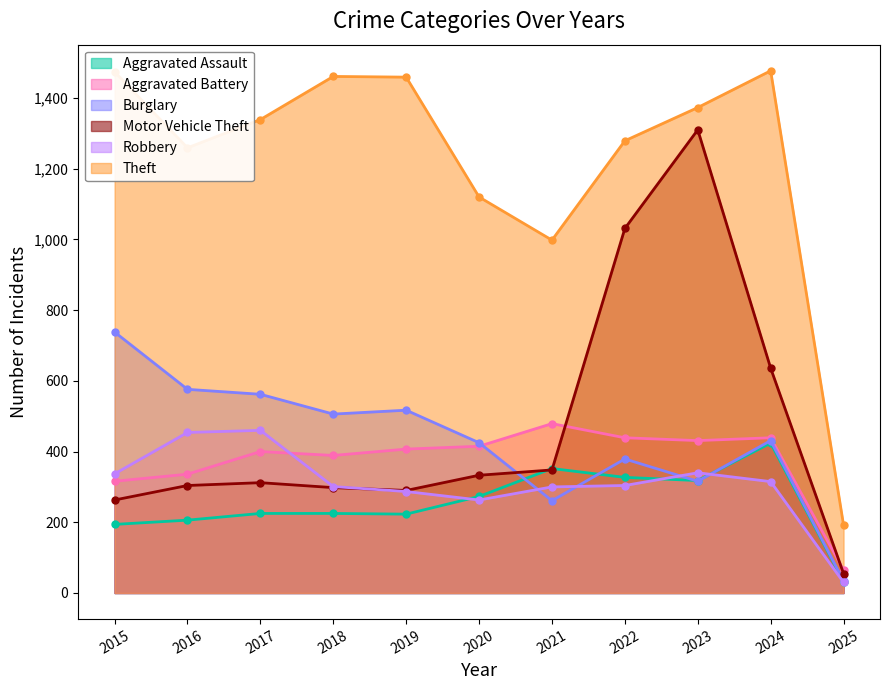

What value does the Aggravated Assault series have at 2023?

318